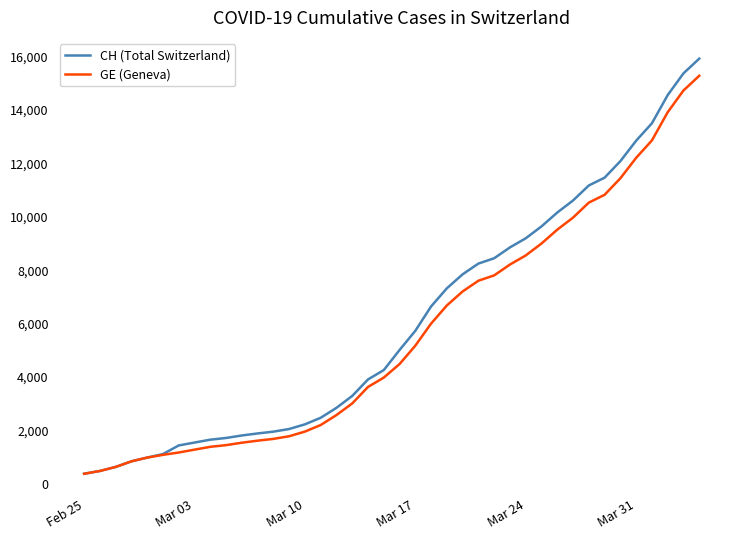

What is the smallest value displayed?

375